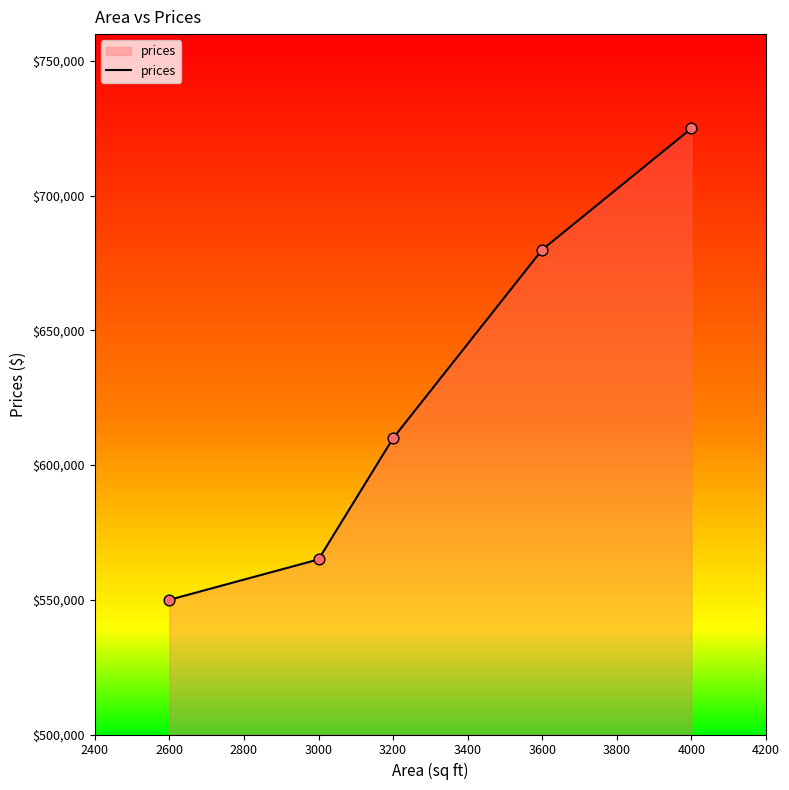

What is the change in value from 3000 to 3200?

+45000